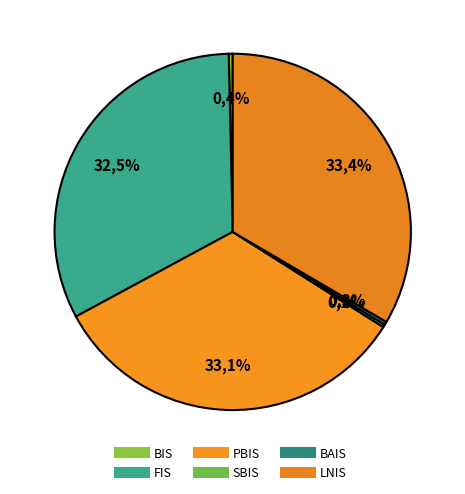

To the nearest percent, what is the combined percentage of BIS and FIS?

33%